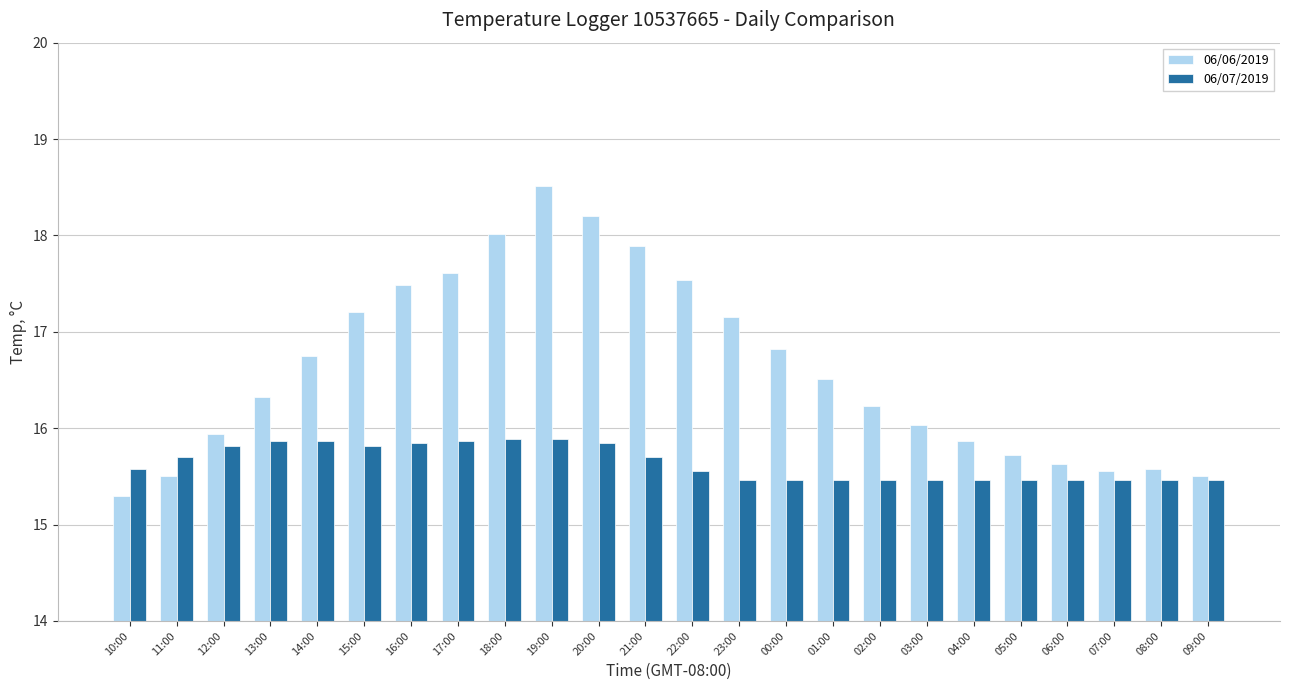

Which series has the widest spread of values?

06/06/2019